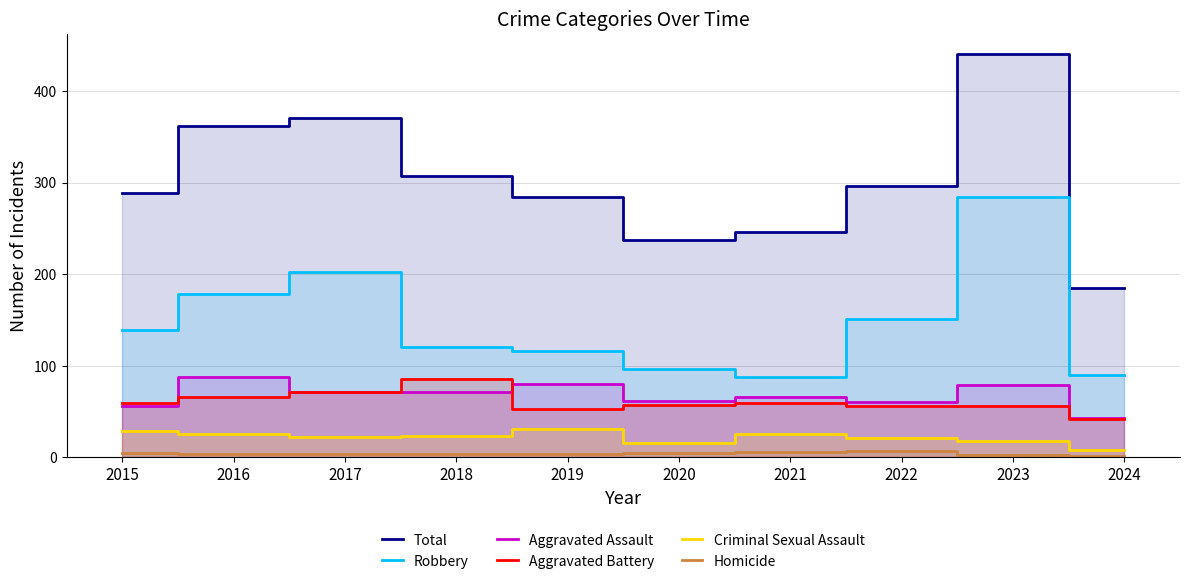

At which category is the sum across all series the highest?

2023